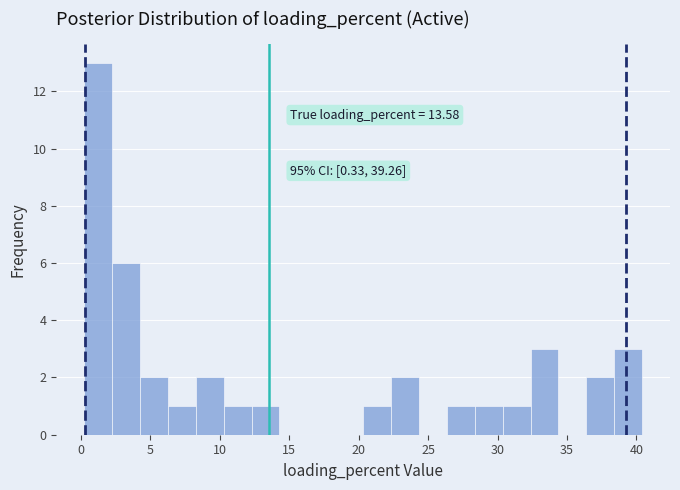

Which range on the x-axis has the tallest bar?

0.5 to 2.5